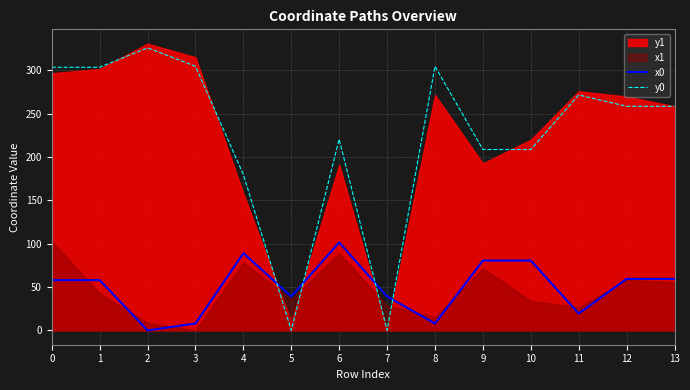

The value of x0 at 0 is 76.4. True or false?

False